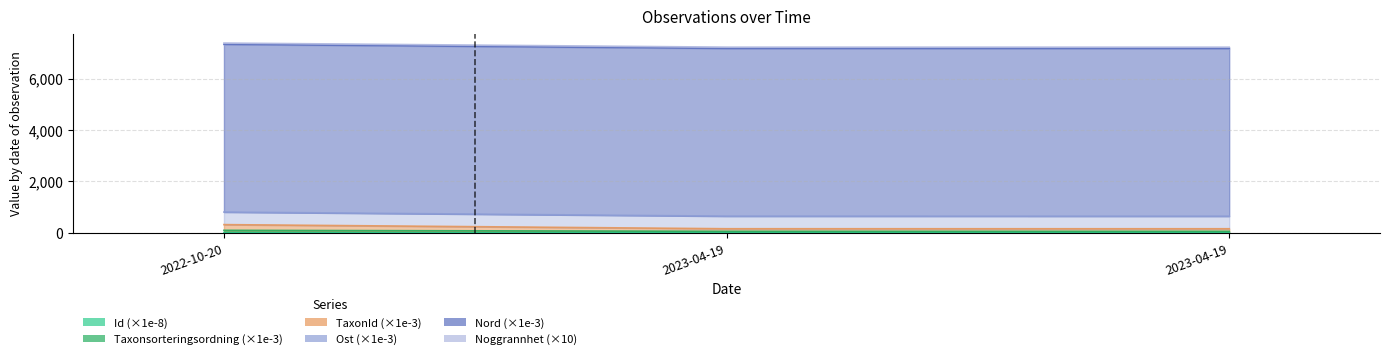

How many values in the Taxonsorteringsordning series exceed 58?

2